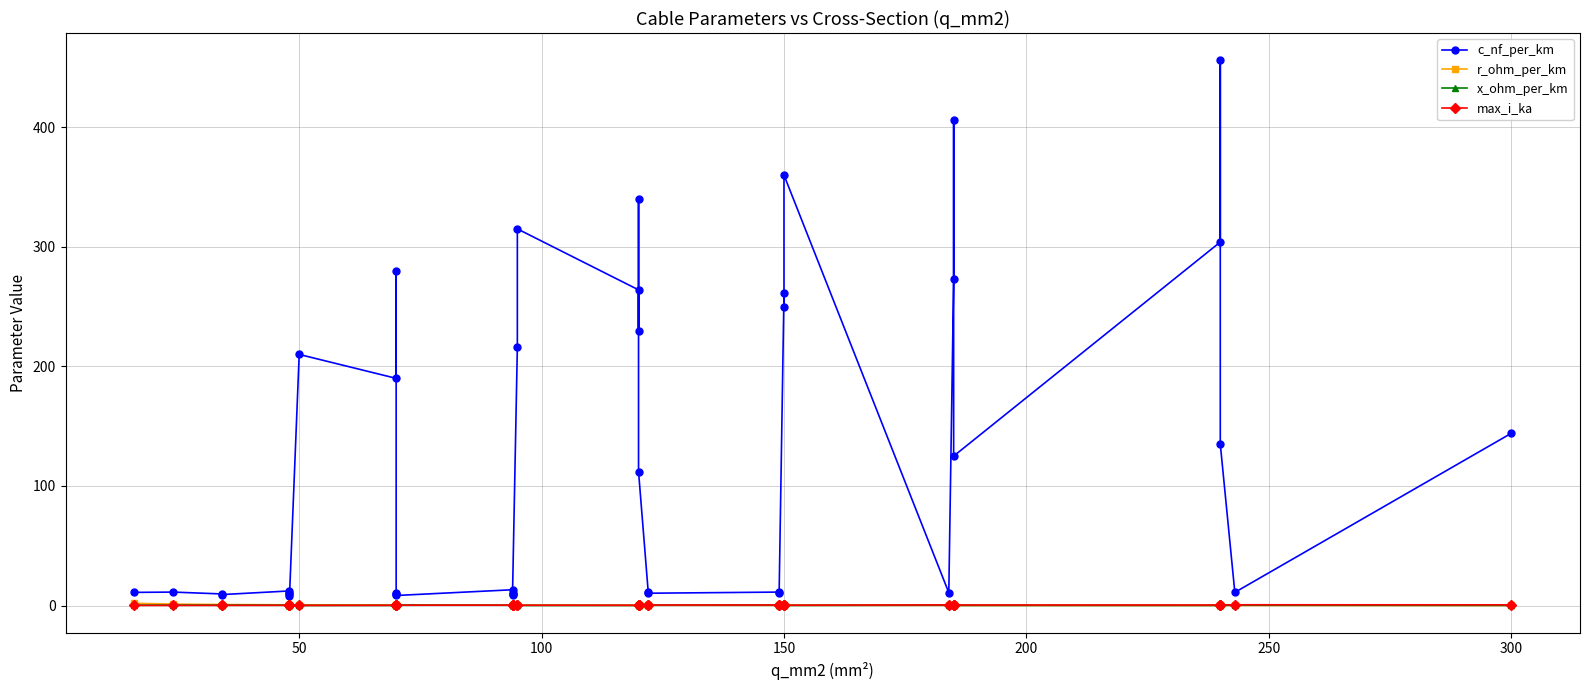

The value of x_ohm_per_km at 34 is 0.2. True or false?

False